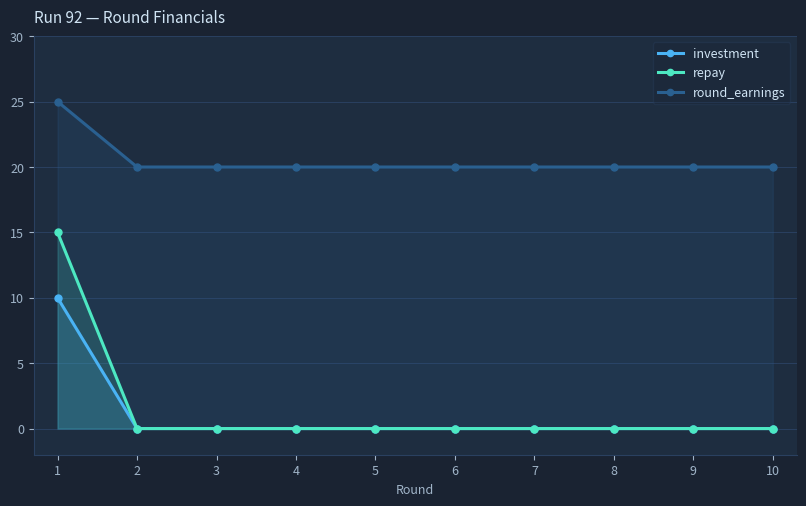

True or false: round_earnings has a value of 25 at 1.

True